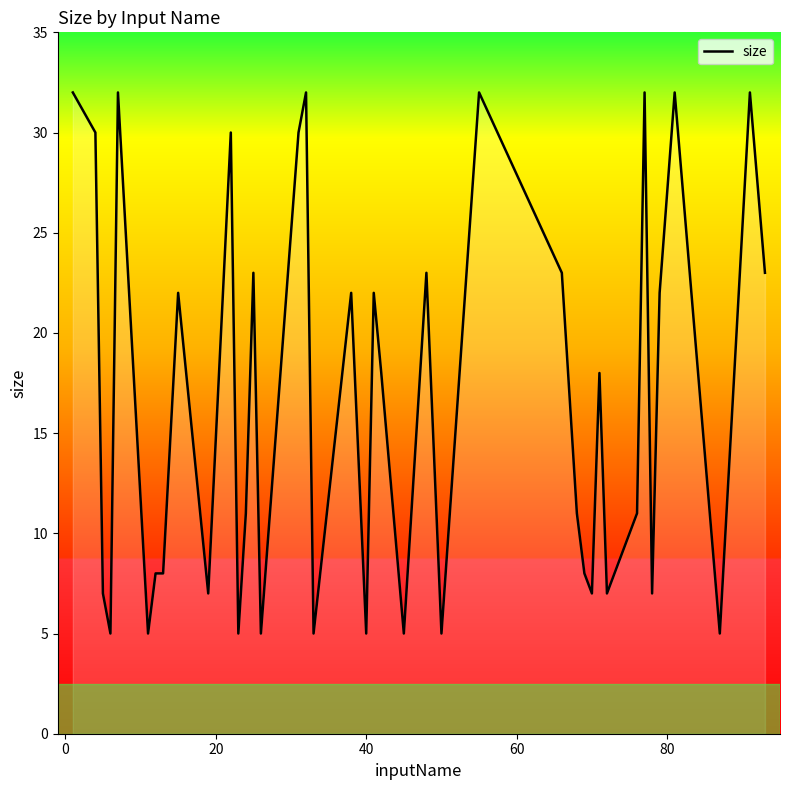

What is the smallest value displayed?

5